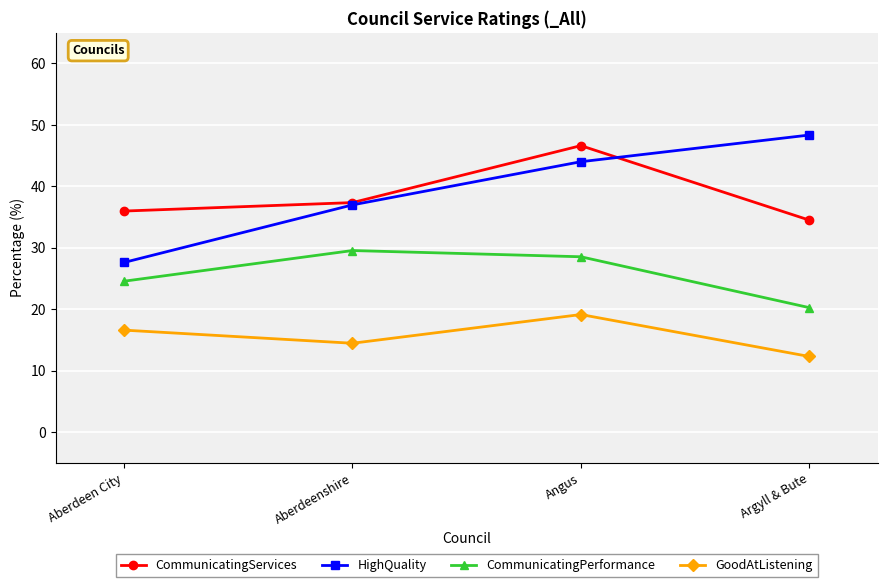

Rank the series at Aberdeen City from lowest to highest value.

GoodAtListening, CommunicatingPerformance, HighQuality, CommunicatingServices